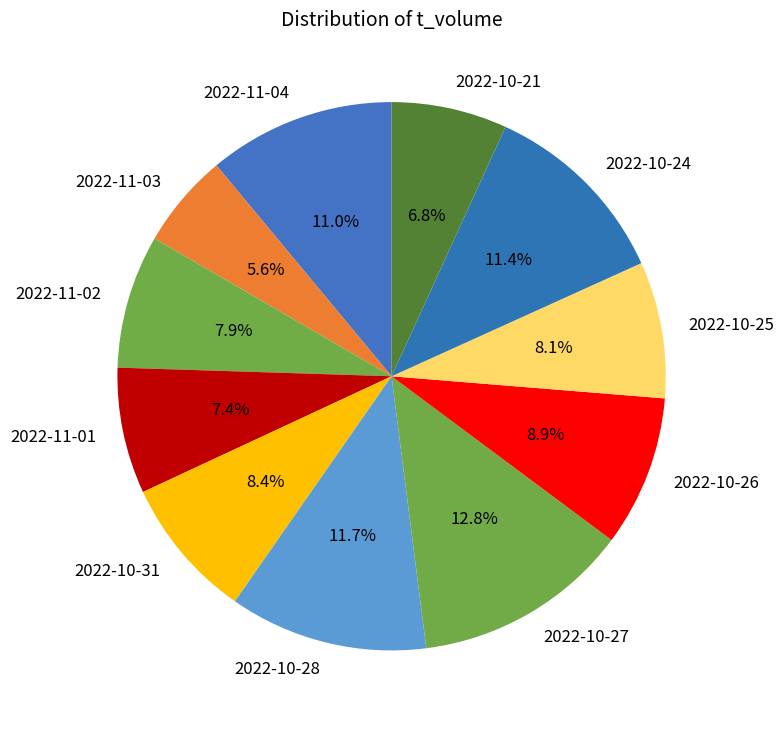

Does 2022-10-27 account for over 50% of the chart?

No